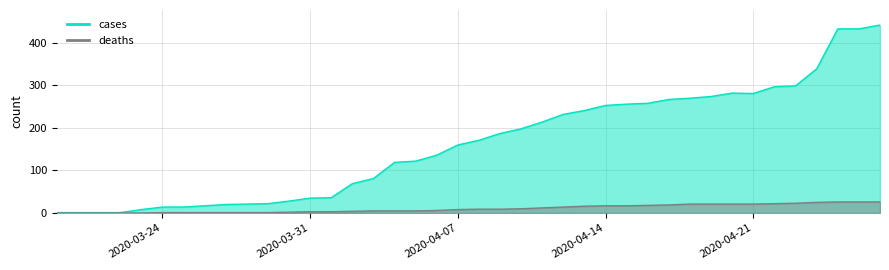

What is the difference between the maximum and minimum values in the cases series?

441